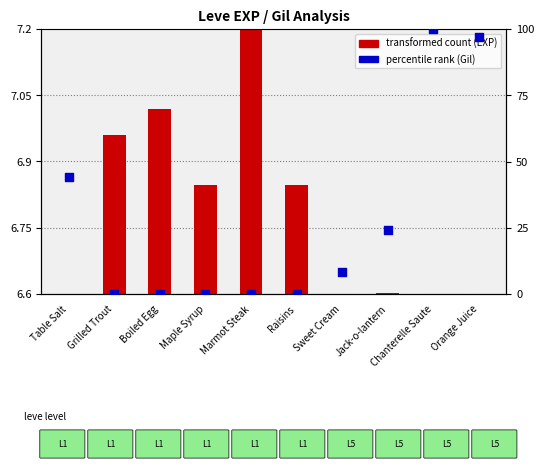

Which series has the largest Y range (max minus min)?

percentile rank within the sample